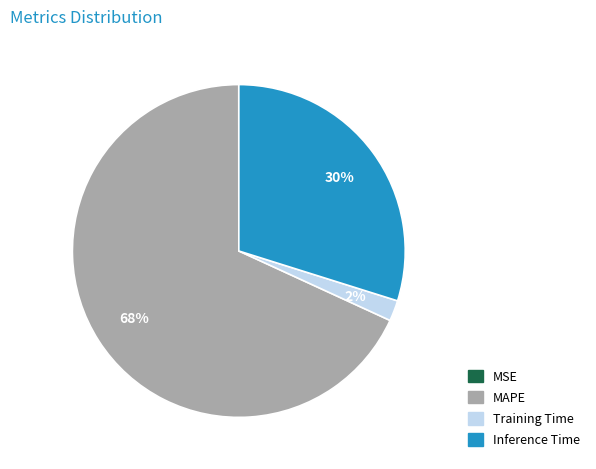

The MAPE slice represents 68% of the pie. True or false?

True